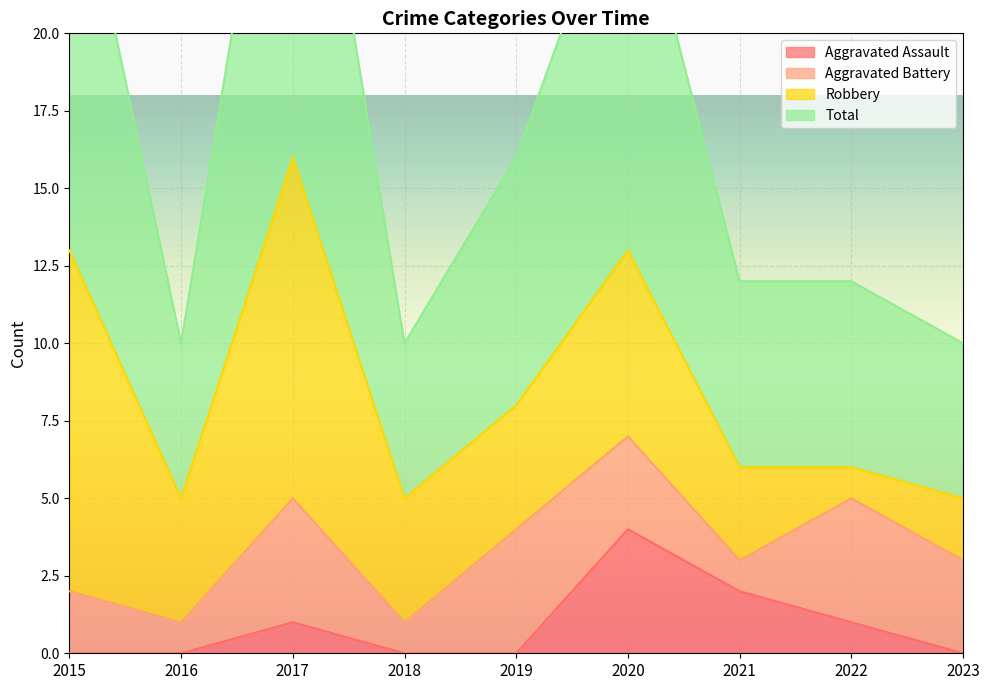

True or false: Aggravated Assault has a value of 7 at 2020.

False